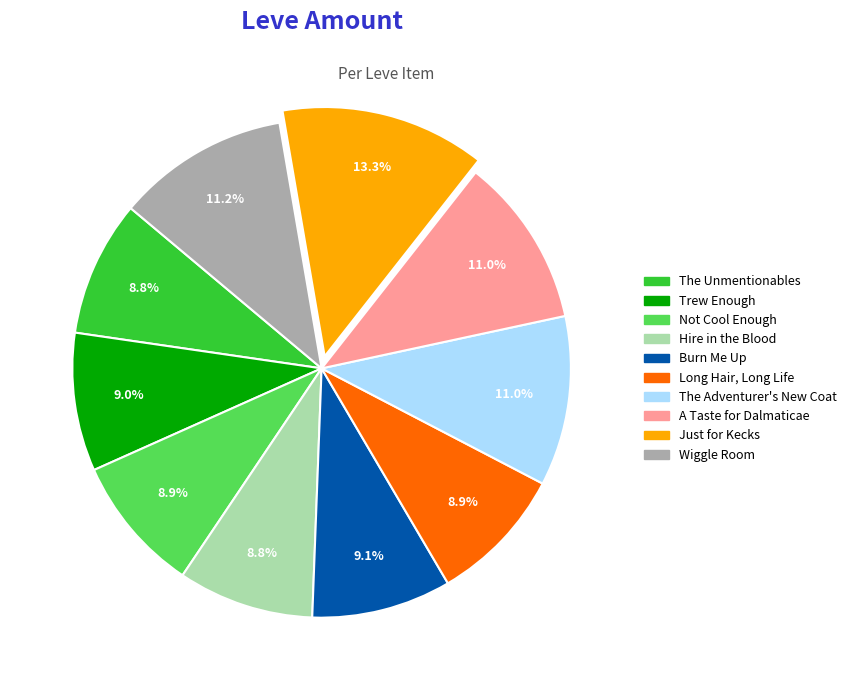

Is it true that A Taste for Dalmaticae is 2% of the pie?

False